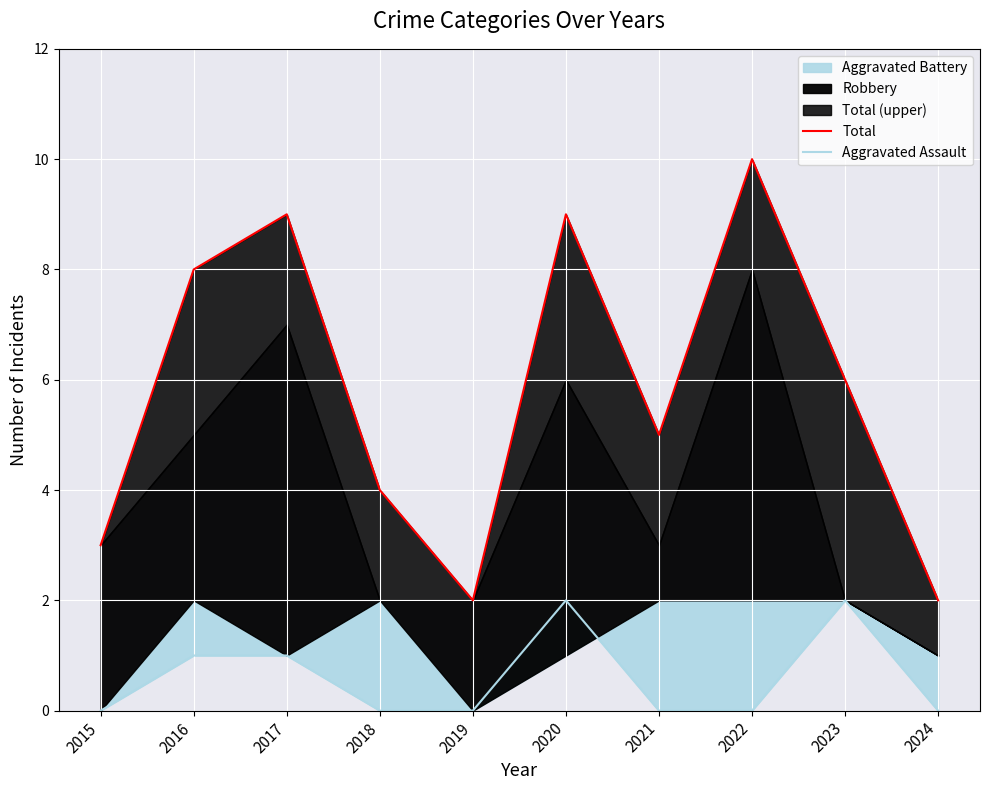

Reading left to right, what are all the values shown in this chart?

Total: 3	8	9	4	2	9	5	10	6	2
Aggravated Assault: 0	1	1	0	0	2	0	0	2	0